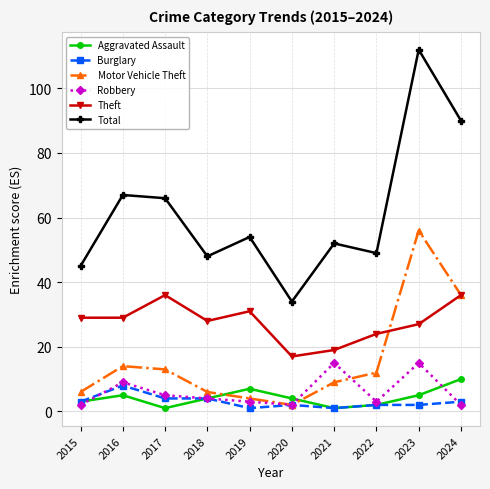

What is the difference between the Aggravated Assault values at 2018 and 2022?

2